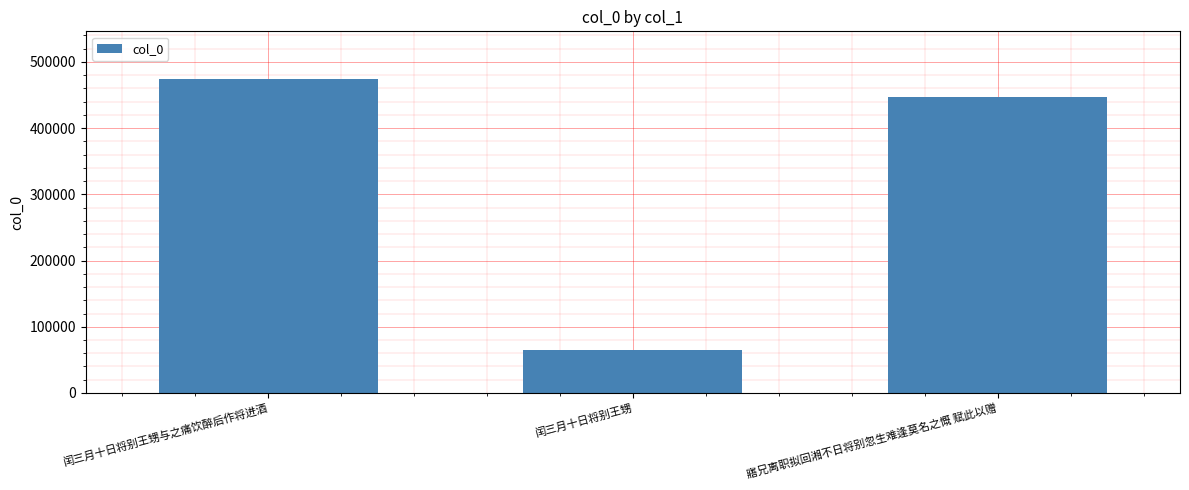

List the labels in order of value, largest first.

闰三月十日将别王甥与之痛饮醉后作将进酒, 寤兄离职拟回湘不日将别忽生难逢莫名之慨 赋此以赠, 闰三月十日将别王甥